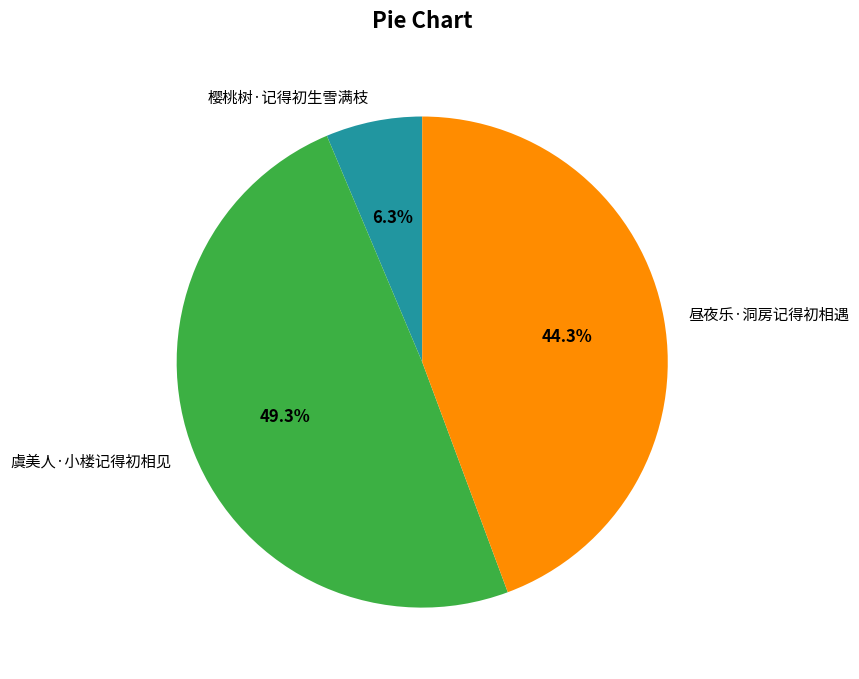

What percentage is the 虞美人·小楼记得初相见 slice, to the nearest percent?

49%